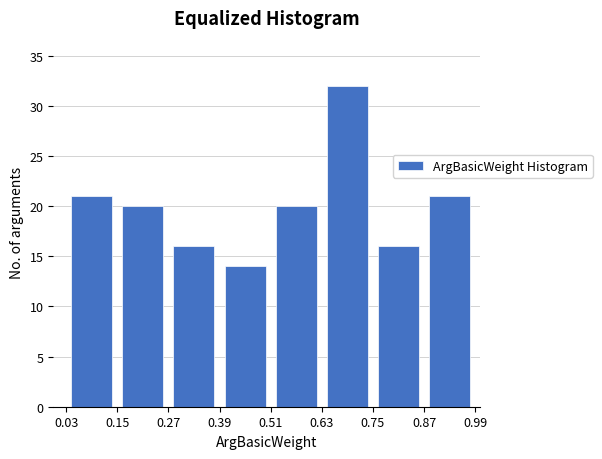

What is the height of the bar covering 0.39 to 0.51 on the x-axis? The values are not printed on the chart, so give them approximately, as read against the axis.

14